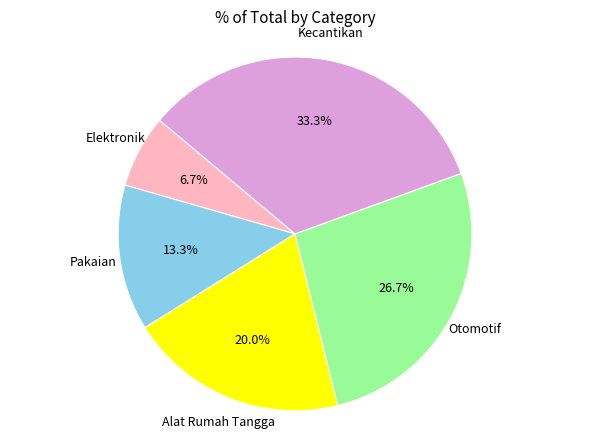

Is there a majority slice in this chart?

No